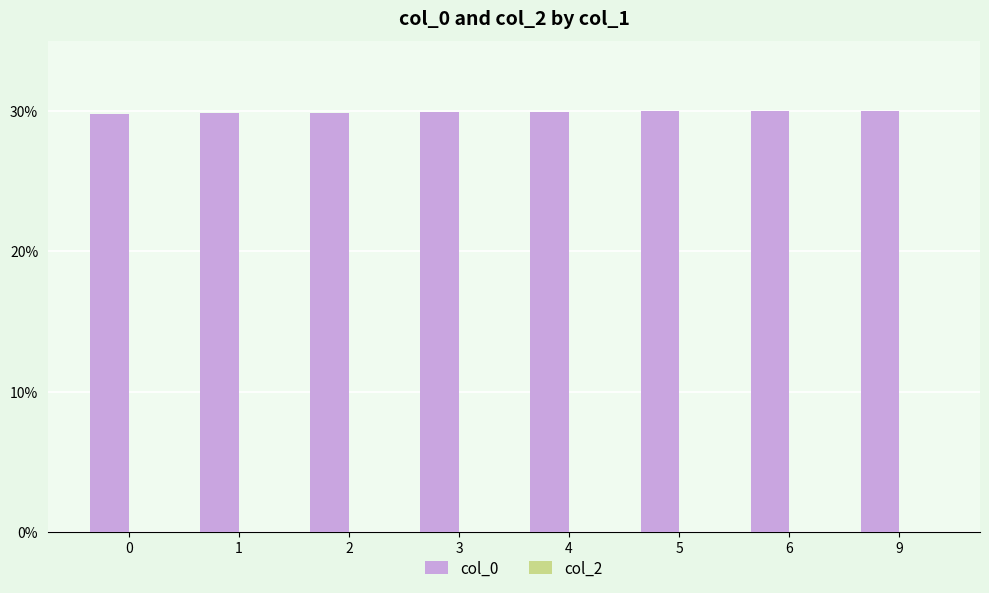

The value at 5 is 16.5. True or false?

False